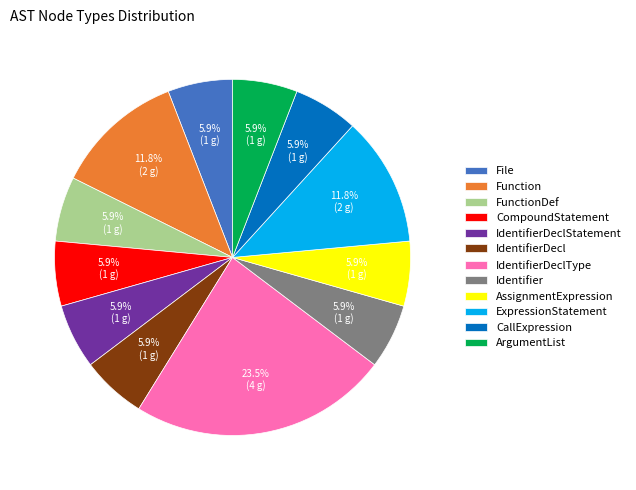

Is the sum of Identifier and AssignmentExpression greater than half?

No